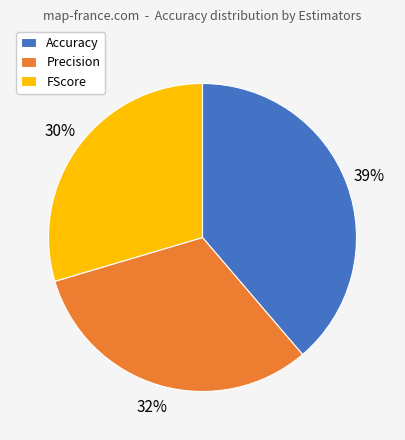

How many slices are in this pie chart?

3